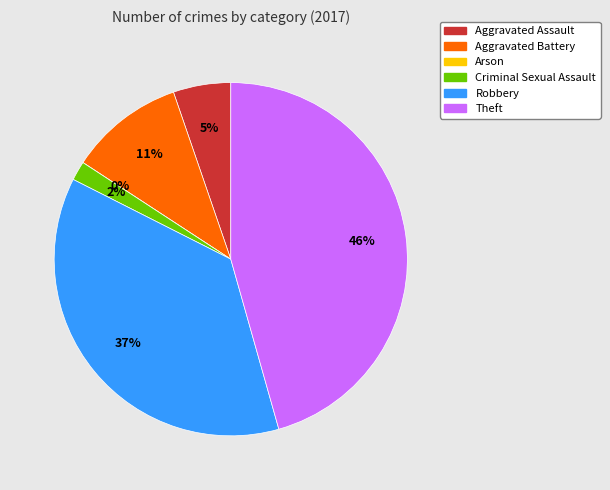

The Theft slice represents 46% of the pie. True or false?

True